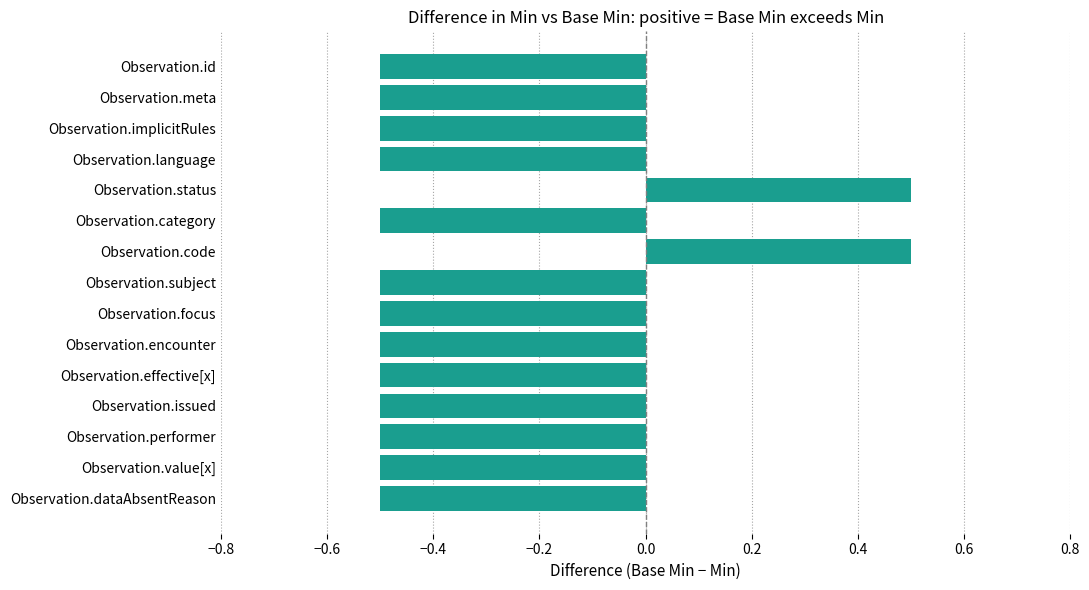

Count the values in the range 0 to 1.

2